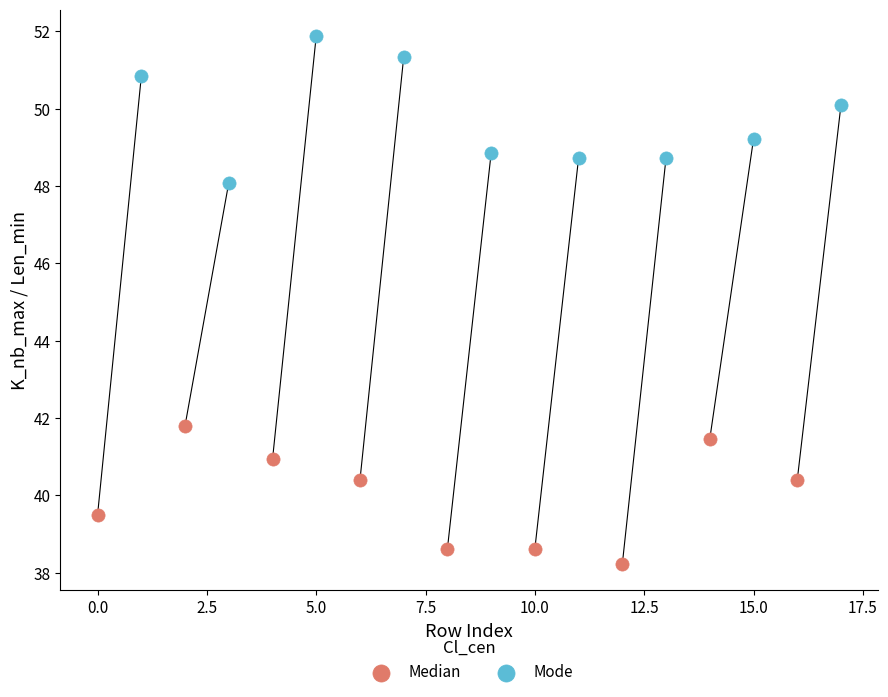

Which series contains the lowest Y value?

Median